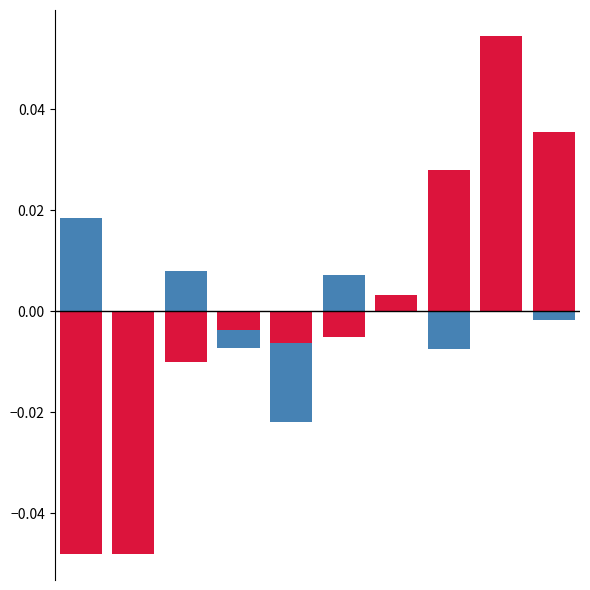

Reading right to left, transcribe all the data shown in this chart.

Robbery: 9=-0.0	8=0.0	7=-0.0	6=0.0	5=0.0	4=-0.0	3=-0.0	2=0.0	1=-0.0	0=0.0
Aggravated Battery: 9=0.0	8=0.1	7=0.0	6=0.0	5=-0.0	4=-0.0	3=-0.0	2=-0.0	1=-0.0	0=-0.0